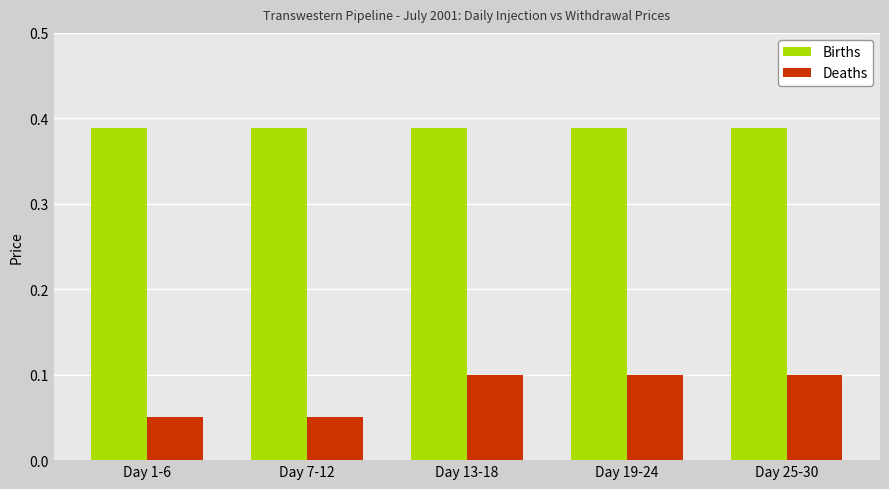

True or false: Deaths has a value of 0.1 at Day 25-30.

True